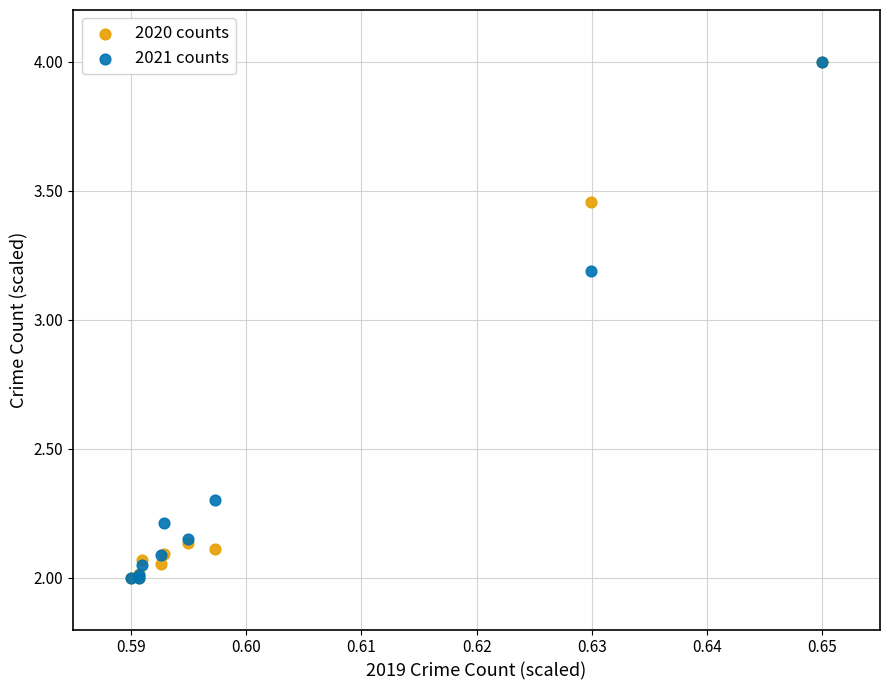

Across all series, what Y value is closest to 3?

3.2